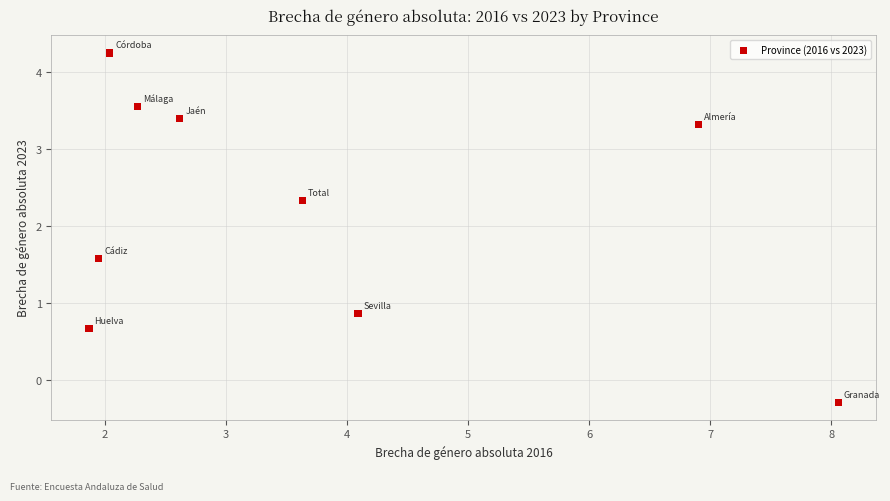

What is the range of X values (max minus min)?

6.2